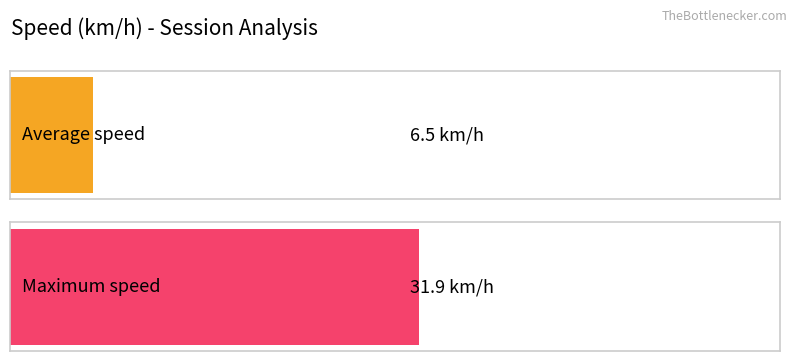

Does the chart contain stacked bars?

No